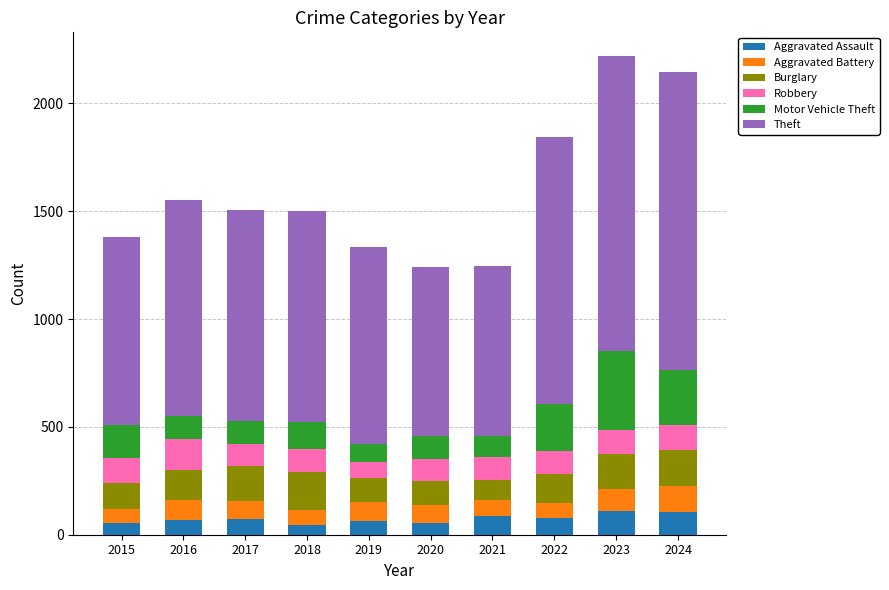

What is the total value across all series at 2016?

1551